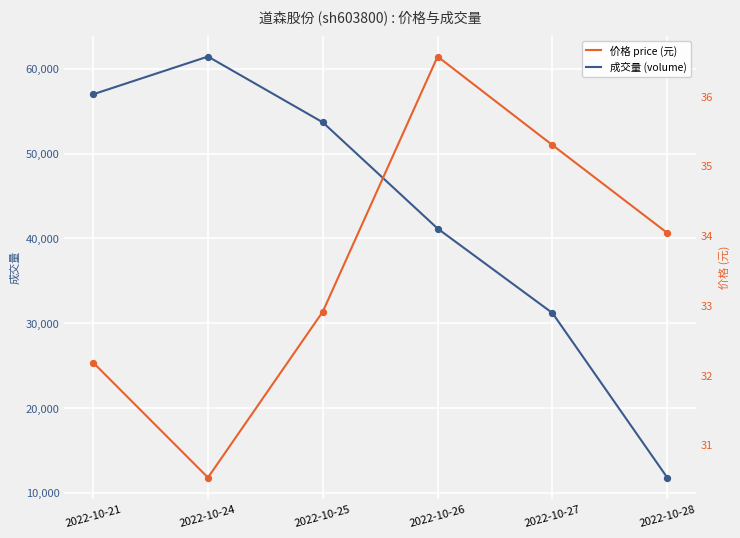

Is the value of 成交量 (volume) at 2022-10-25 greater than the value of 价格 price (元) at 2022-10-21?

Yes